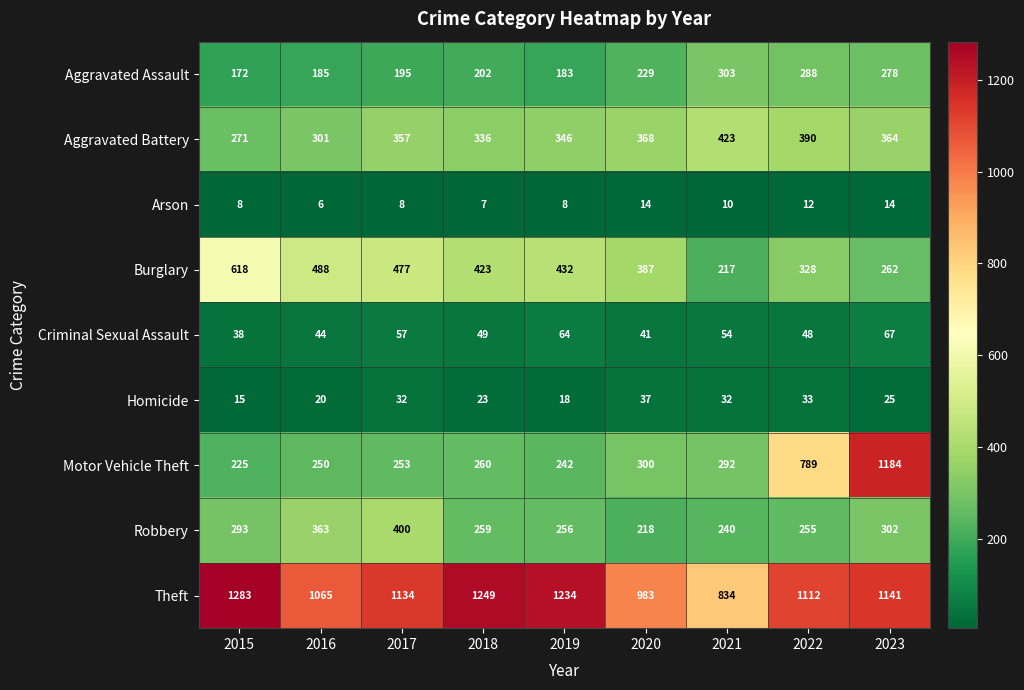

How many distinct data groups are displayed?

9